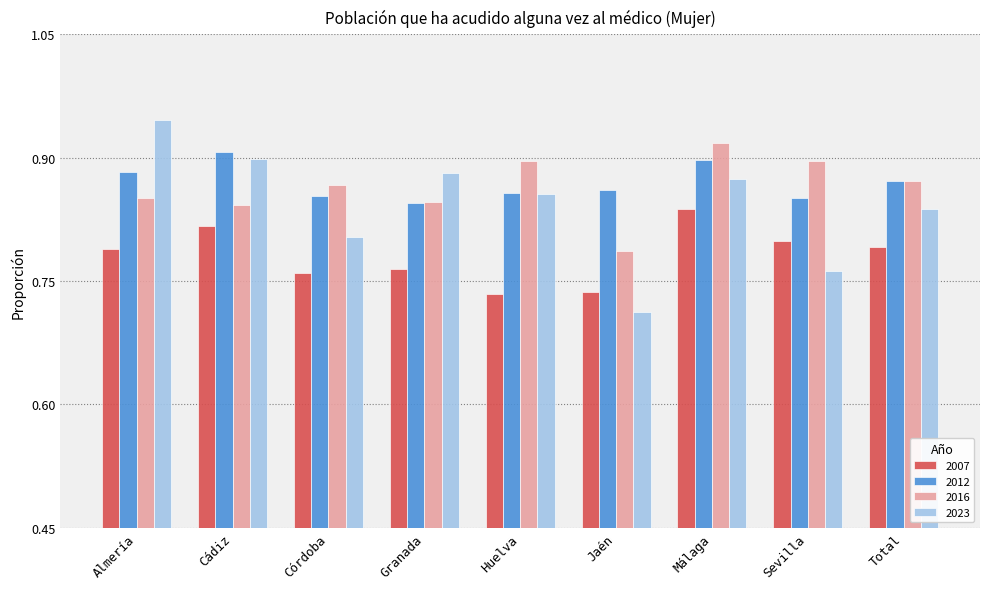

Which category has the lowest value across all series?

Jaén